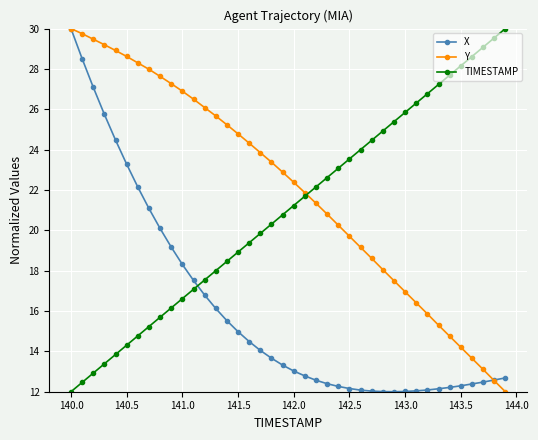

Does the chart display data point markers on the line(s)?

Yes